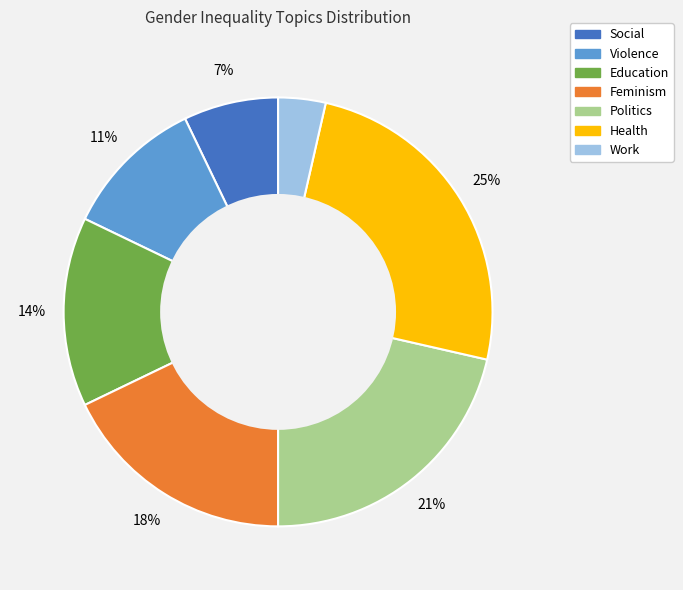

True or false: Health accounts for 33% of the total.

False